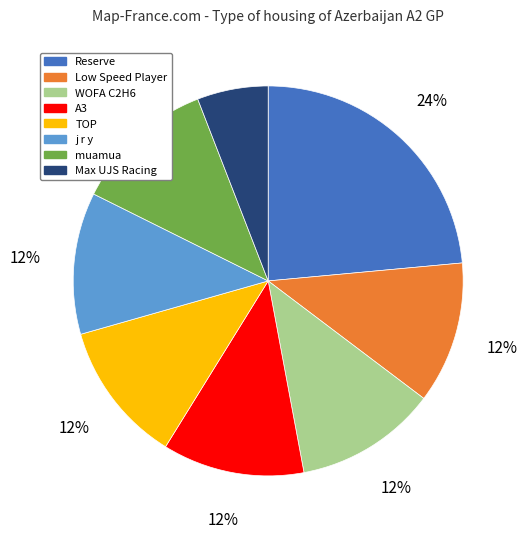

Do WOFA C2H6 and Max UJS Racing together represent more than half of the pie?

No